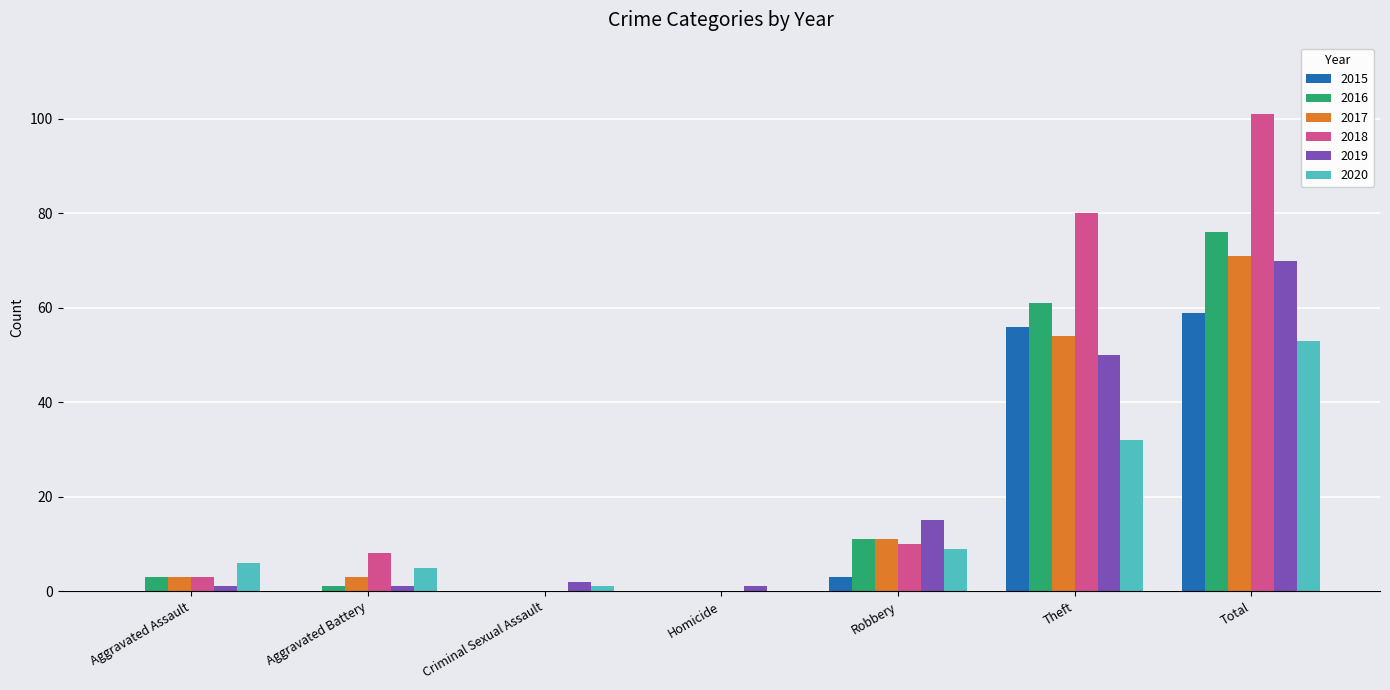

Where is 2017 nearest to the value 35?

Theft